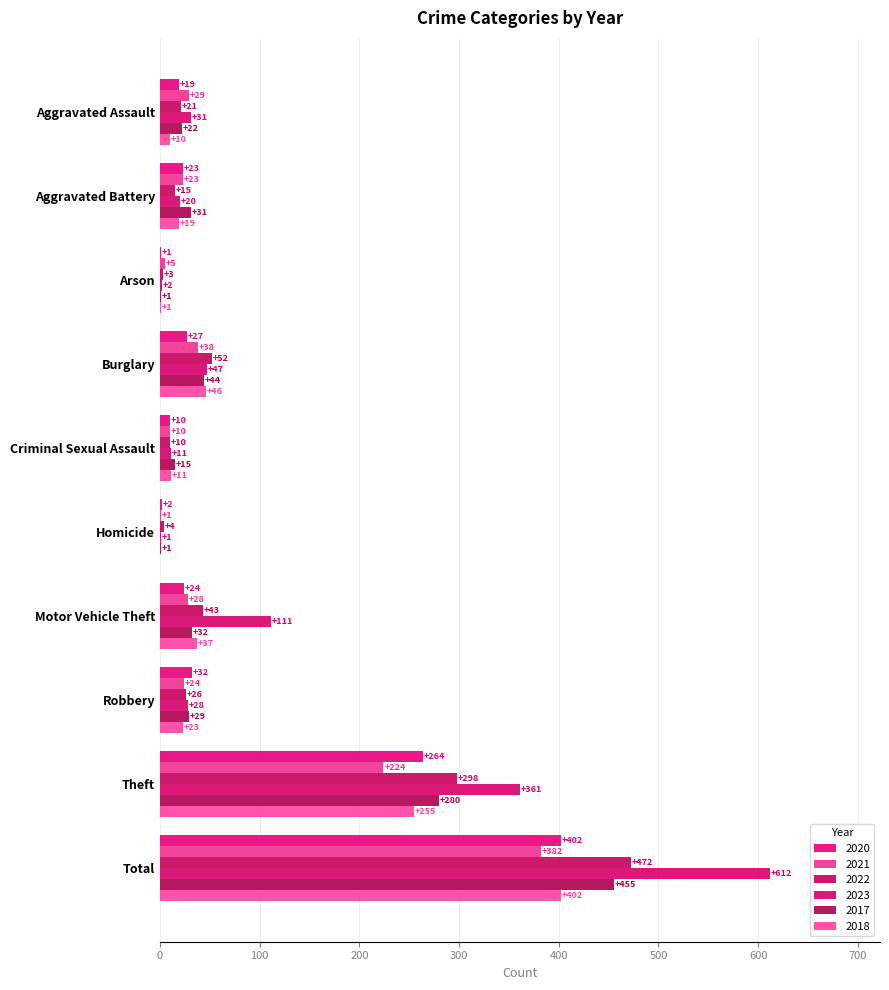

What is the total value across all series at Aggravated Battery?

131